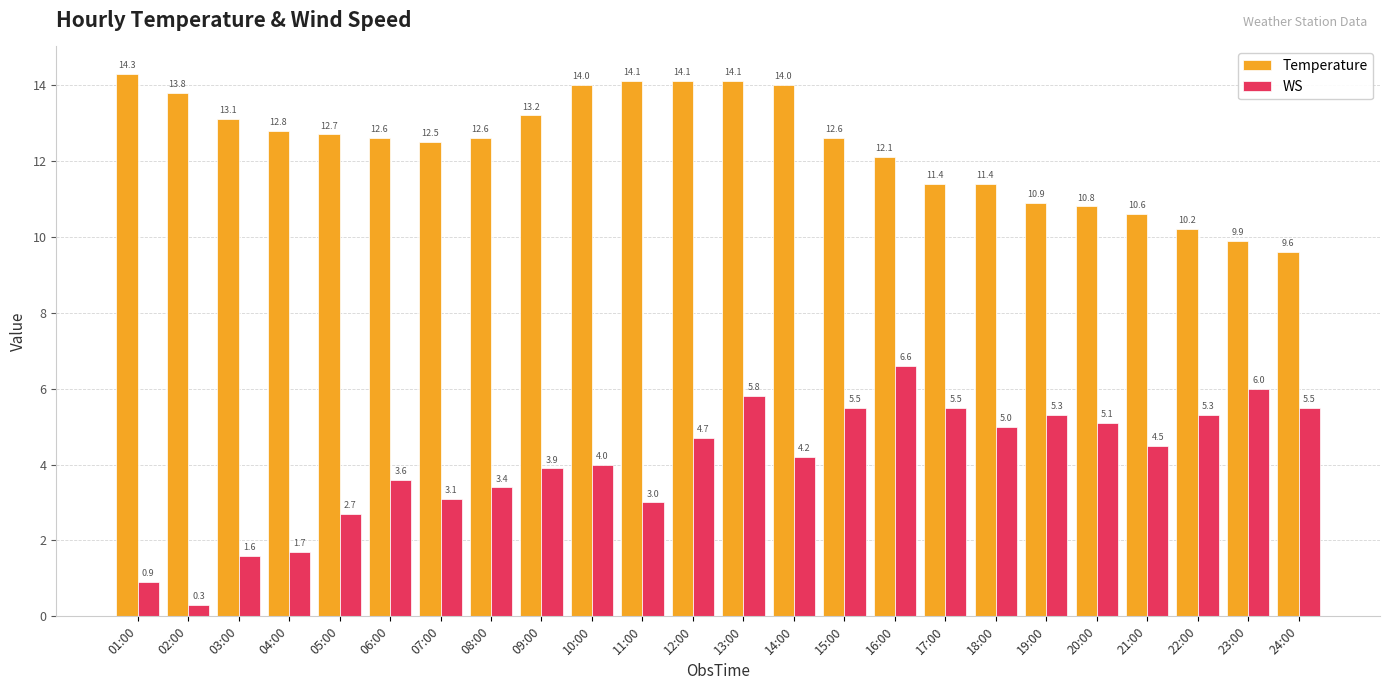

Is it true that WS equals 3.1 at 07:00?

True